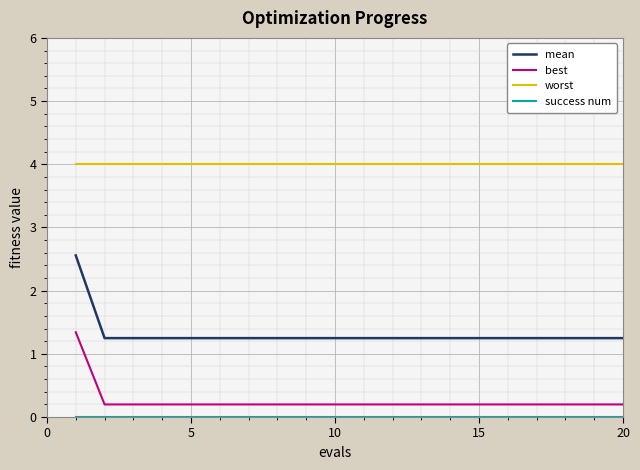

Which series has the largest total across all categories?

worst